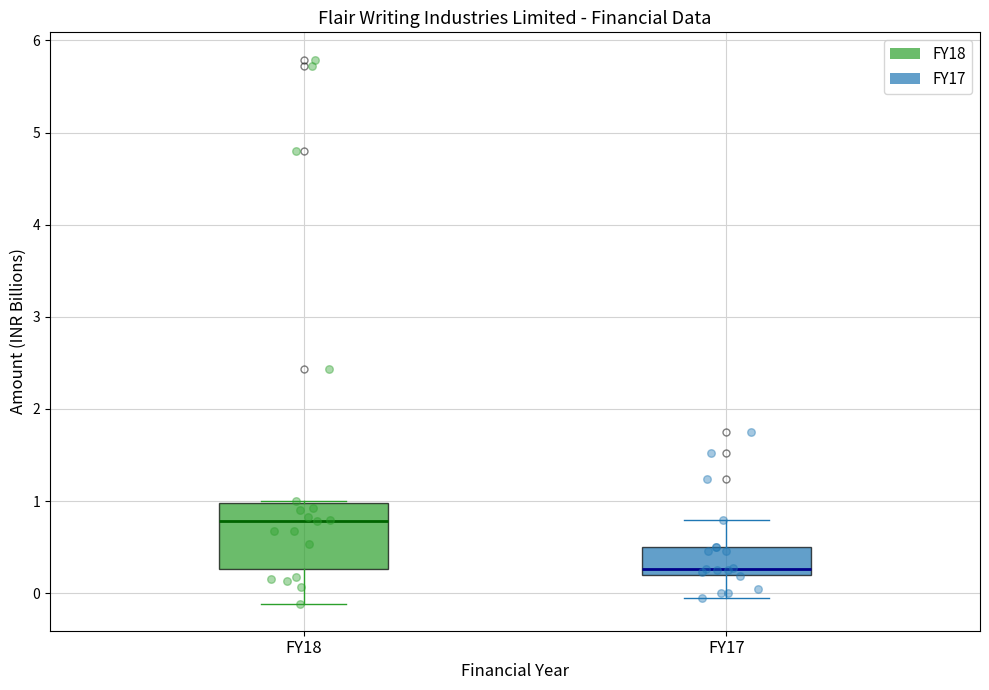

Comparing the boxes themselves (not the whiskers), which one is the tallest?

FY18